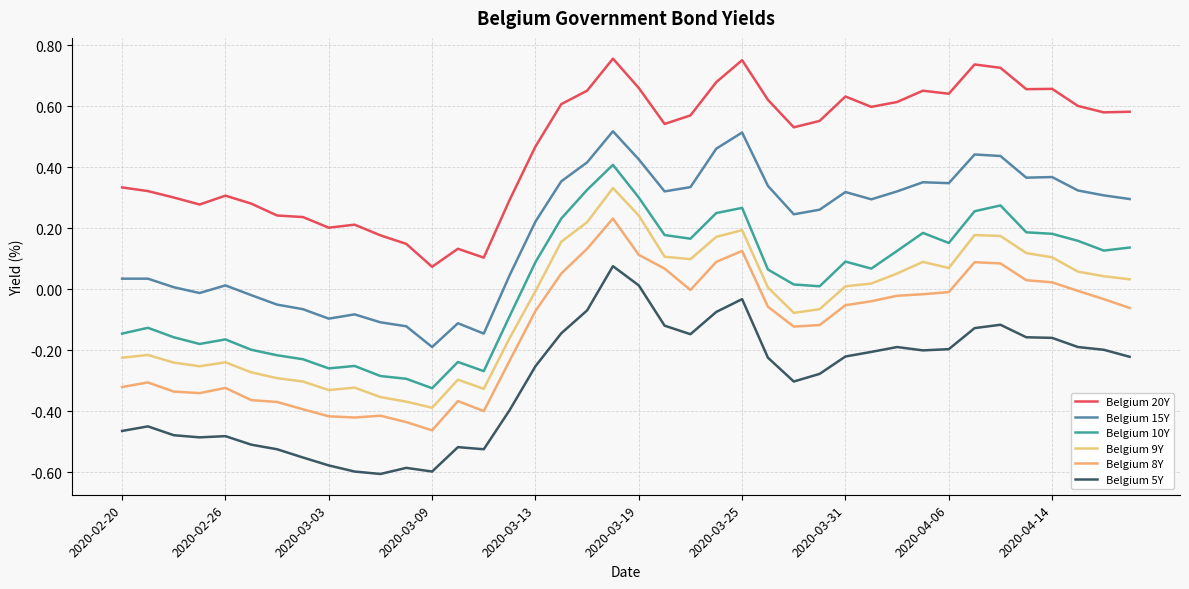

Reading left to right, what are all the values shown in this chart?

Belgium 20Y: 0.3	0.3	0.3	0.3	0.3	0.3	0.2	0.2	0.2	0.2	0.2	0.1	0.1	0.1	0.1	0.3	0.5	0.6	0.7	0.8	0.7	0.5	0.6	0.7	0.8	0.6	0.5	0.6	0.6	0.6	0.6	0.7	0.6	0.7	0.7	0.7	0.7	0.6	0.6	0.6
Belgium 15Y: 0.0	0.0	0.0	-0.0	0.0	-0.0	-0.1	-0.1	-0.1	-0.1	-0.1	-0.1	-0.2	-0.1	-0.1	0.0	0.2	0.4	0.4	0.5	0.4	0.3	0.3	0.5	0.5	0.3	0.2	0.3	0.3	0.3	0.3	0.4	0.3	0.4	0.4	0.4	0.4	0.3	0.3	0.3
Belgium 10Y: -0.1	-0.1	-0.2	-0.2	-0.2	-0.2	-0.2	-0.2	-0.3	-0.3	-0.3	-0.3	-0.3	-0.2	-0.3	-0.1	0.1	0.2	0.3	0.4	0.3	0.2	0.2	0.2	0.3	0.1	0.0	0.0	0.1	0.1	0.1	0.2	0.2	0.3	0.3	0.2	0.2	0.2	0.1	0.1
Belgium 9Y: -0.2	-0.2	-0.2	-0.3	-0.2	-0.3	-0.3	-0.3	-0.3	-0.3	-0.4	-0.4	-0.4	-0.3	-0.3	-0.2	-0.0	0.2	0.2	0.3	0.2	0.1	0.1	0.2	0.2	0.0	-0.1	-0.1	0.0	0.0	0.1	0.1	0.1	0.2	0.2	0.1	0.1	0.1	0.0	0.0
Belgium 8Y: -0.3	-0.3	-0.3	-0.3	-0.3	-0.4	-0.4	-0.4	-0.4	-0.4	-0.4	-0.4	-0.5	-0.4	-0.4	-0.2	-0.1	0.1	0.1	0.2	0.1	0.1	-0.0	0.1	0.1	-0.1	-0.1	-0.1	-0.1	-0.0	-0.0	-0.0	-0.0	0.1	0.1	0.0	0.0	-0.0	-0.0	-0.1
Belgium 5Y: -0.5	-0.4	-0.5	-0.5	-0.5	-0.5	-0.5	-0.6	-0.6	-0.6	-0.6	-0.6	-0.6	-0.5	-0.5	-0.4	-0.3	-0.1	-0.1	0.1	0.0	-0.1	-0.1	-0.1	-0.0	-0.2	-0.3	-0.3	-0.2	-0.2	-0.2	-0.2	-0.2	-0.1	-0.1	-0.2	-0.2	-0.2	-0.2	-0.2